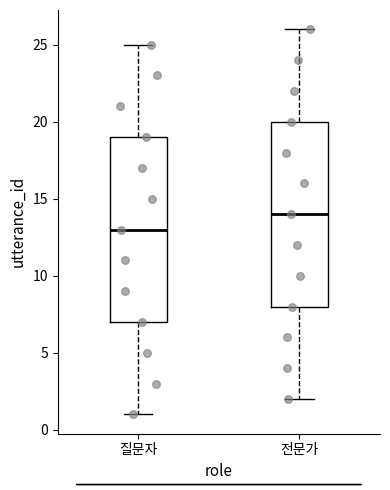

Reading left to right, read every box against the y-axis: the position of its median line, the range the box covers, and the ends of its whiskers. The values are not printed on the chart, so give them approximately, as read against the axis.

질문자: median 13, box 7 to 19, whiskers 1 to 25
전문가: median 14, box 8 to 20, whiskers 2 to 26